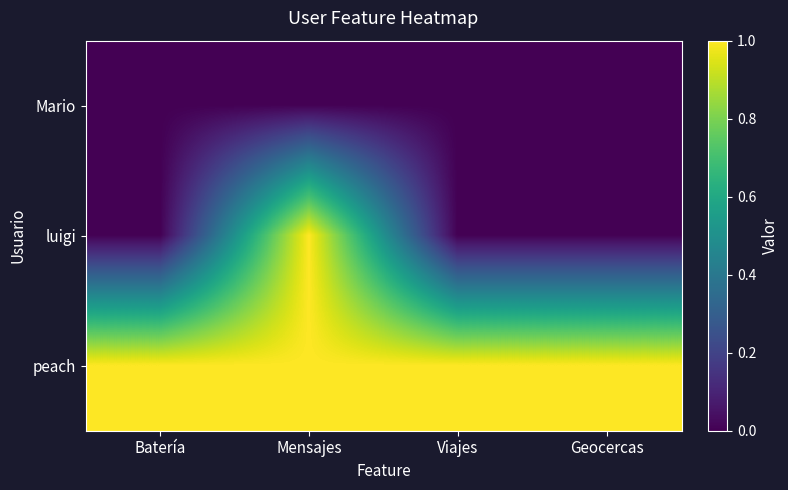

At how many categories does at least one series exceed 0?

4